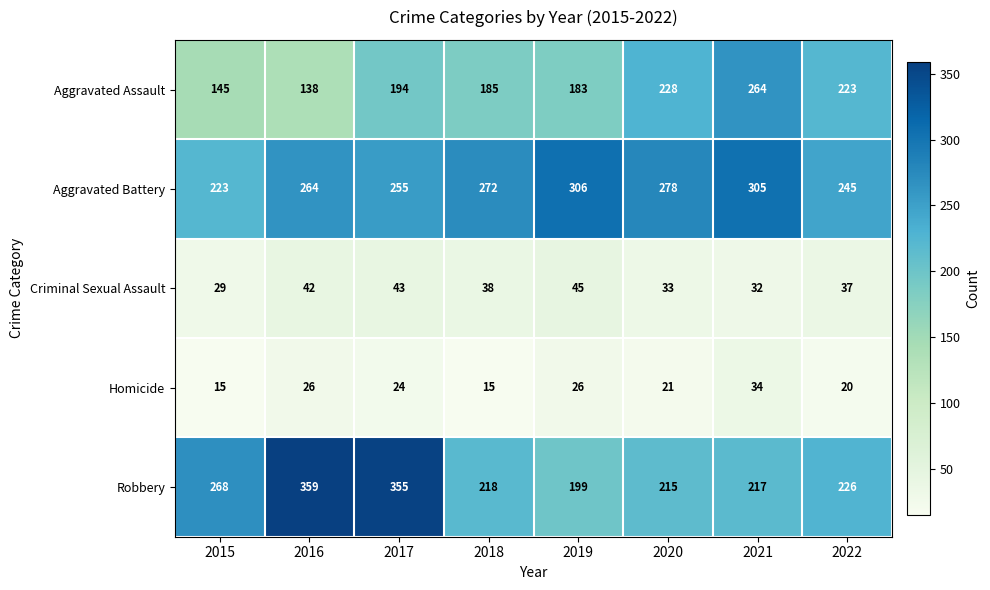

What is the total value across all series at 2018?

728